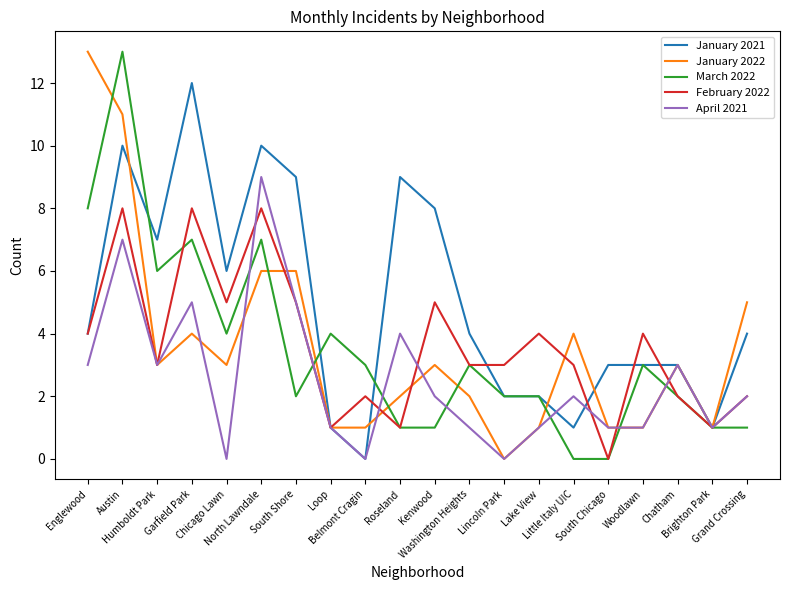

Reading right to left, extract all data points from this chart.

January 2021: Grand Crossing=4	Brighton Park=1	Chatham=3	Woodlawn=3	South Chicago=3	Little Italy UIC=1	Lake View=2	Lincoln Park=2	Washington Heights=4	Kenwood=8	Roseland=9	Belmont Cragin=0	Loop=1	South Shore=9	North Lawndale=10	Chicago Lawn=6	Garfield Park=12	Humboldt Park=7	Austin=10	Englewood=4
January 2022: Grand Crossing=5	Brighton Park=1	Chatham=3	Woodlawn=1	South Chicago=1	Little Italy UIC=4	Lake View=1	Lincoln Park=0	Washington Heights=2	Kenwood=3	Roseland=2	Belmont Cragin=1	Loop=1	South Shore=6	North Lawndale=6	Chicago Lawn=3	Garfield Park=4	Humboldt Park=3	Austin=11	Englewood=13
March 2022: Grand Crossing=1	Brighton Park=1	Chatham=2	Woodlawn=3	South Chicago=0	Little Italy UIC=0	Lake View=2	Lincoln Park=2	Washington Heights=3	Kenwood=1	Roseland=1	Belmont Cragin=3	Loop=4	South Shore=2	North Lawndale=7	Chicago Lawn=4	Garfield Park=7	Humboldt Park=6	Austin=13	Englewood=8
February 2022: Grand Crossing=2	Brighton Park=1	Chatham=2	Woodlawn=4	South Chicago=0	Little Italy UIC=3	Lake View=4	Lincoln Park=3	Washington Heights=3	Kenwood=5	Roseland=1	Belmont Cragin=2	Loop=1	South Shore=5	North Lawndale=8	Chicago Lawn=5	Garfield Park=8	Humboldt Park=3	Austin=8	Englewood=4
April 2021: Grand Crossing=2	Brighton Park=1	Chatham=3	Woodlawn=1	South Chicago=1	Little Italy UIC=2	Lake View=1	Lincoln Park=0	Washington Heights=1	Kenwood=2	Roseland=4	Belmont Cragin=0	Loop=1	South Shore=5	North Lawndale=9	Chicago Lawn=0	Garfield Park=5	Humboldt Park=3	Austin=7	Englewood=3